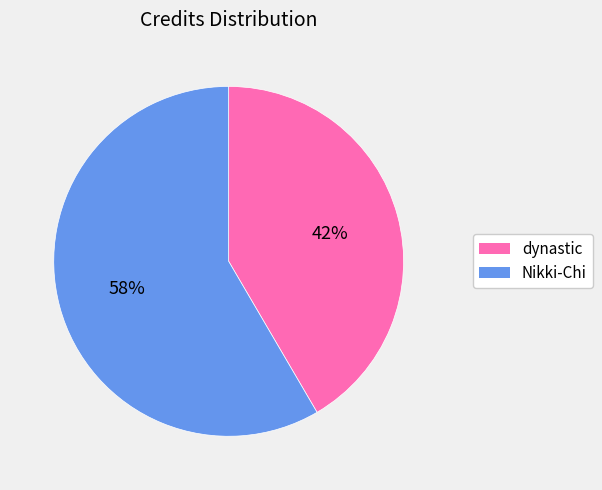

The dynastic slice represents 32% of the pie. True or false?

False